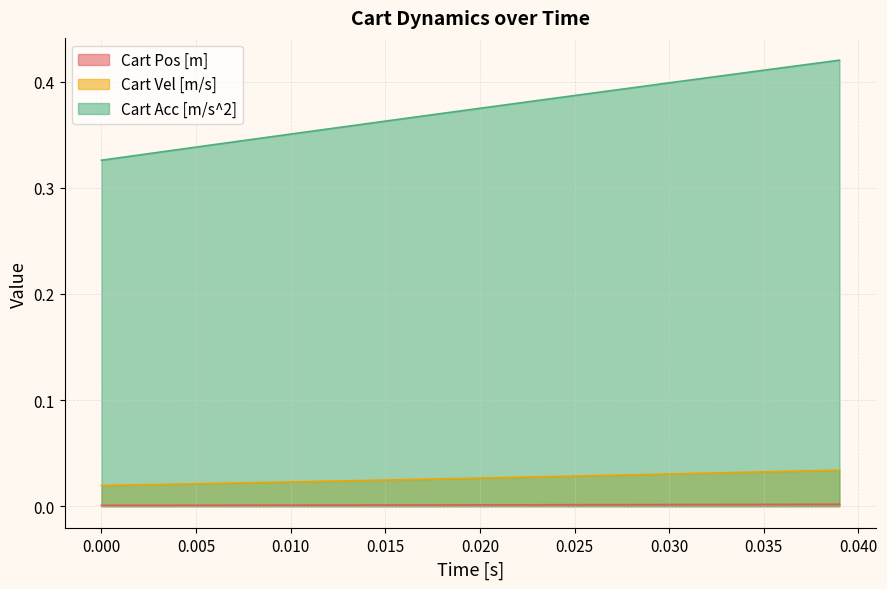

True or false: Cart Pos [m] and Cart Vel [m/s] cross at least once.

False